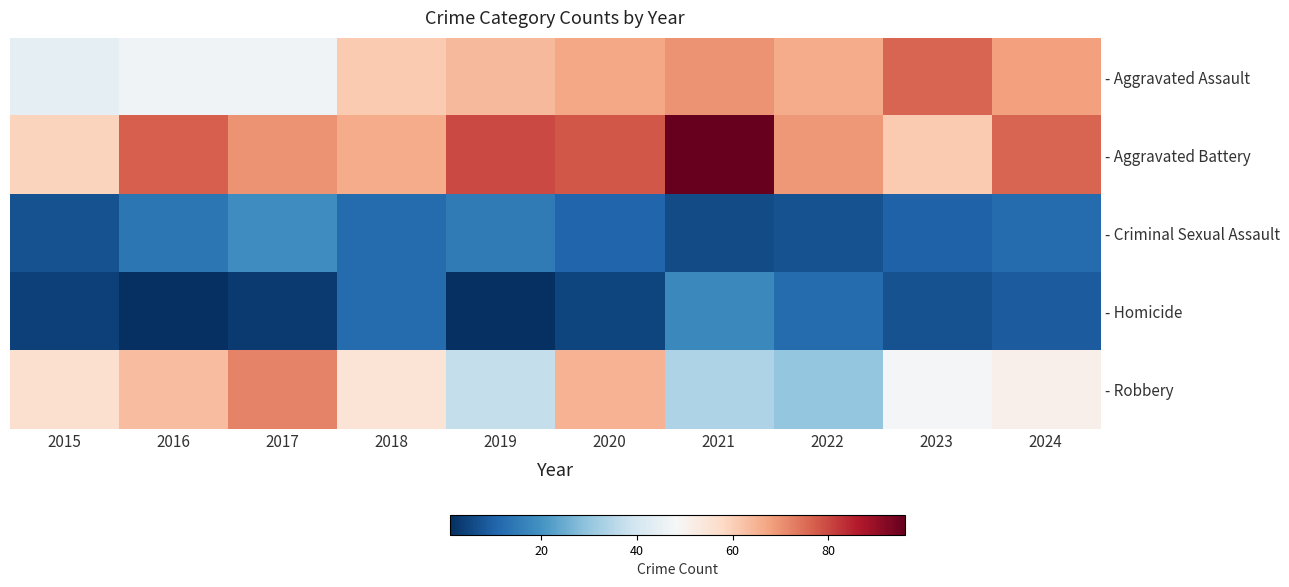

Rank the series at 2022 from highest to lowest value.

- Aggravated Battery, - Aggravated Assault, - Robbery, - Homicide, - Criminal Sexual Assault